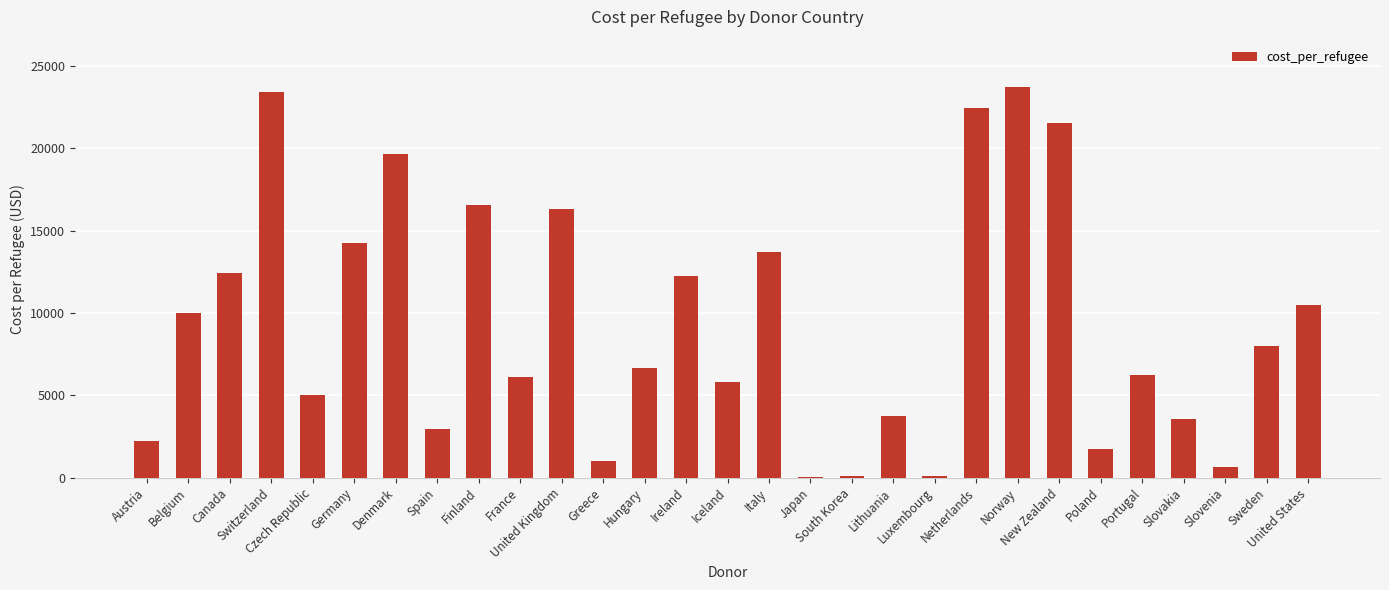

What is the difference between the values at Italy and Iceland?

7918.6